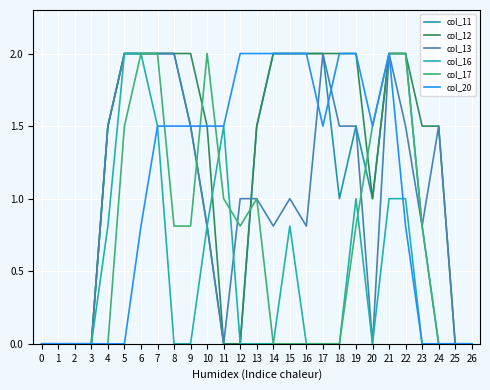

How many col_20 values are between 0 and 2?

27